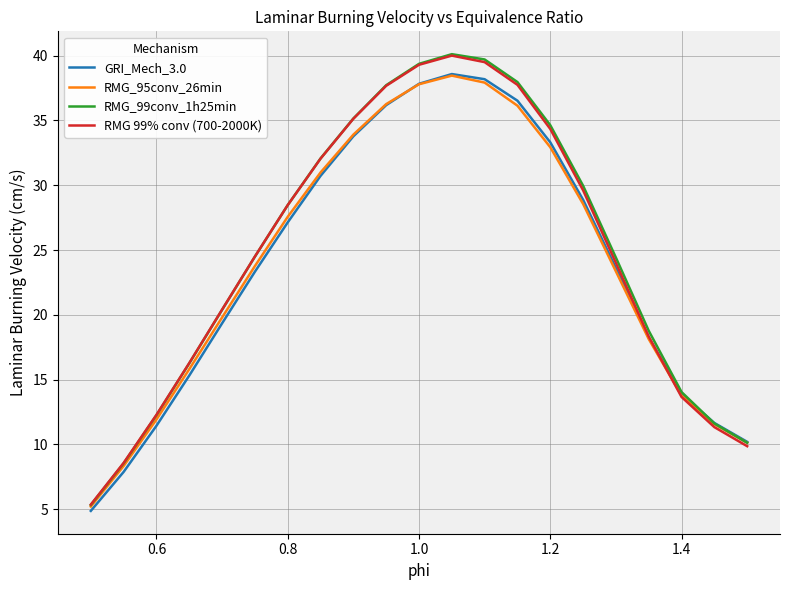

True or false: RMG_95conv_26min has more than 0 points higher than both neighbors.

True